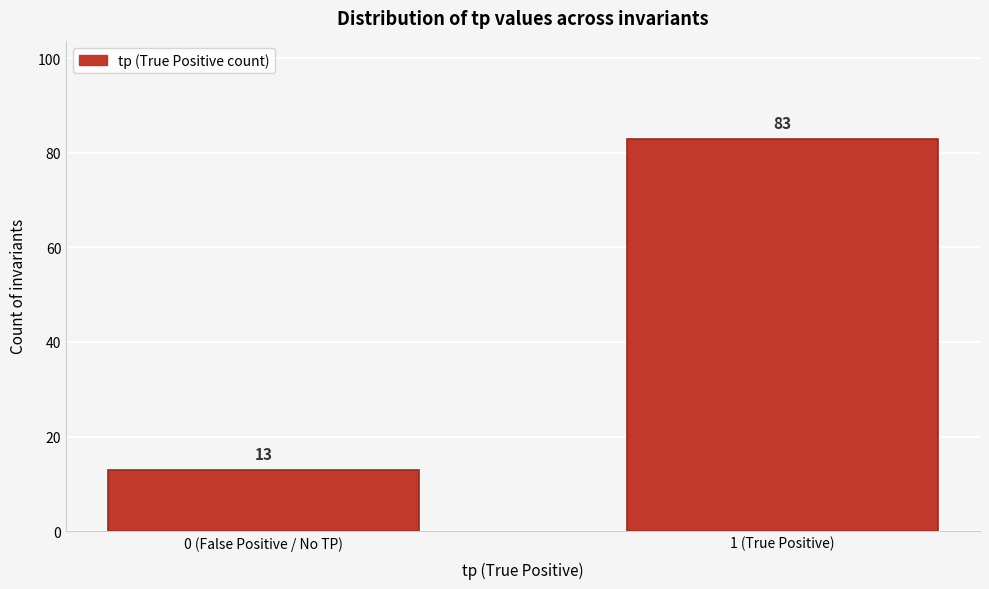

Reading left to right, what are all the values shown in this chart?

13	83